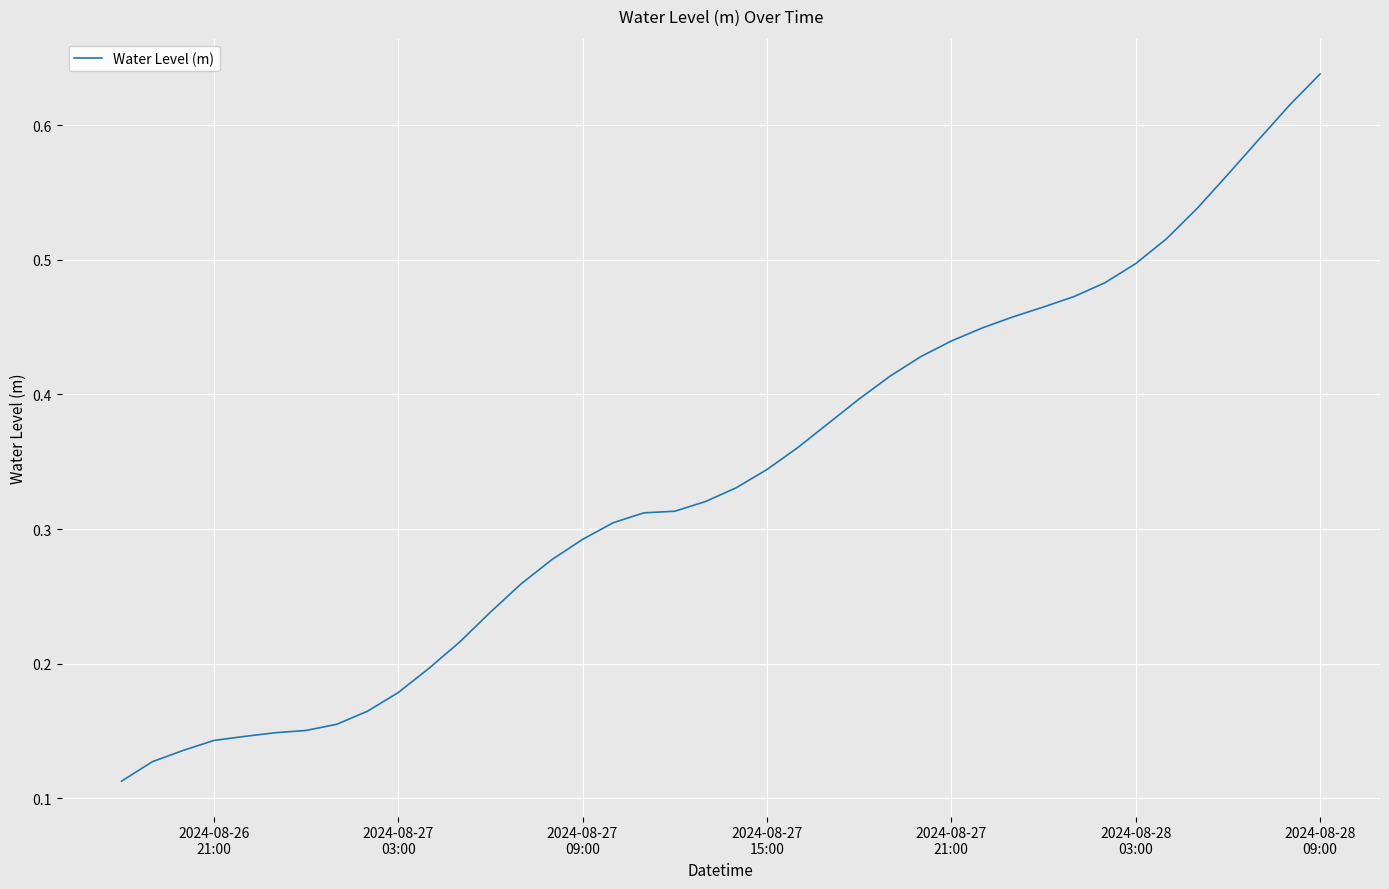

Does the chart have visible grid lines?

Yes